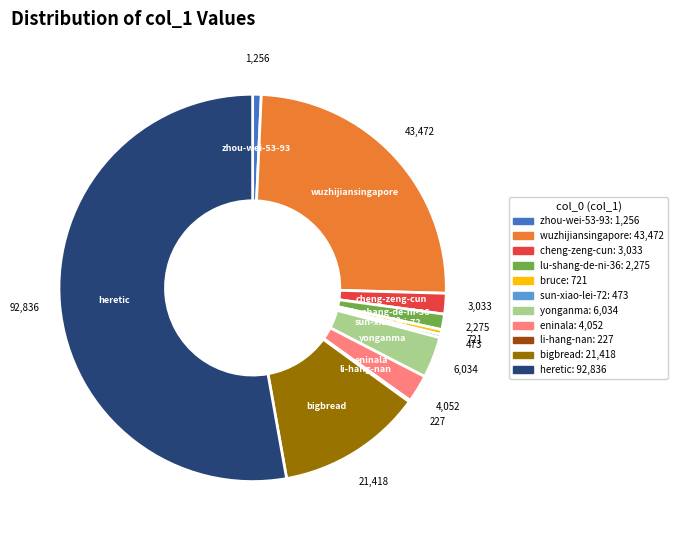

Approximately how many times larger is the value at heretic compared to cheng-zeng-cun?

30.6